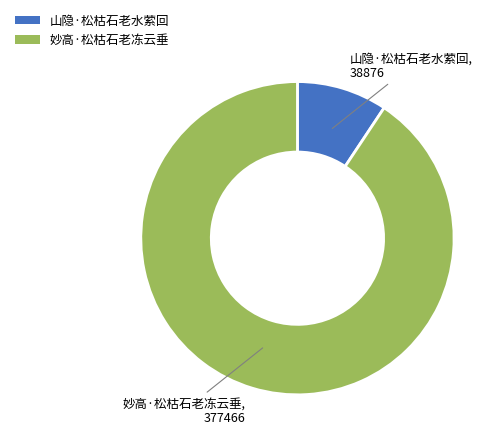

Is it true that 山隐·松枯石老水萦回 is 9% of the pie?

True